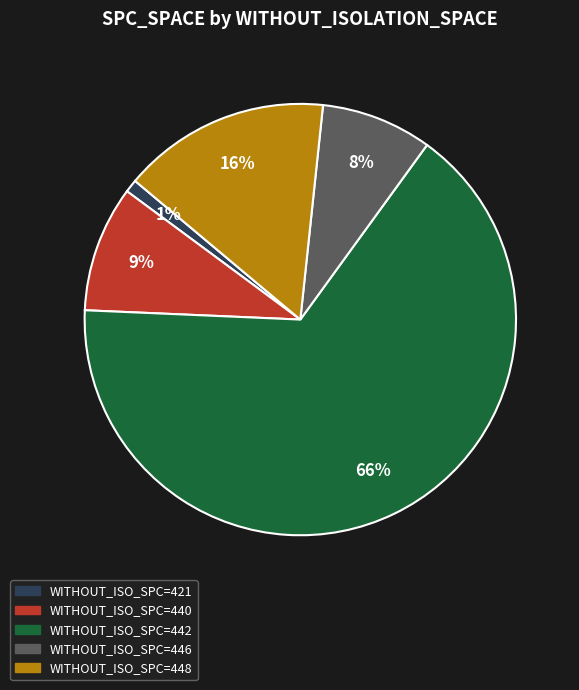

To the nearest percent, what is the difference between the largest and smallest slice percentages?

65%